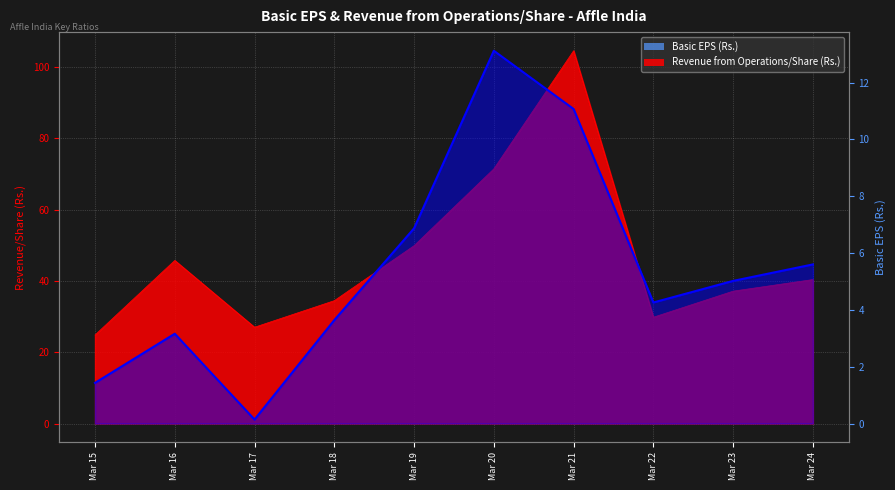

Which series has the largest total across all categories?

Revenue from Operations/Share (Rs.)